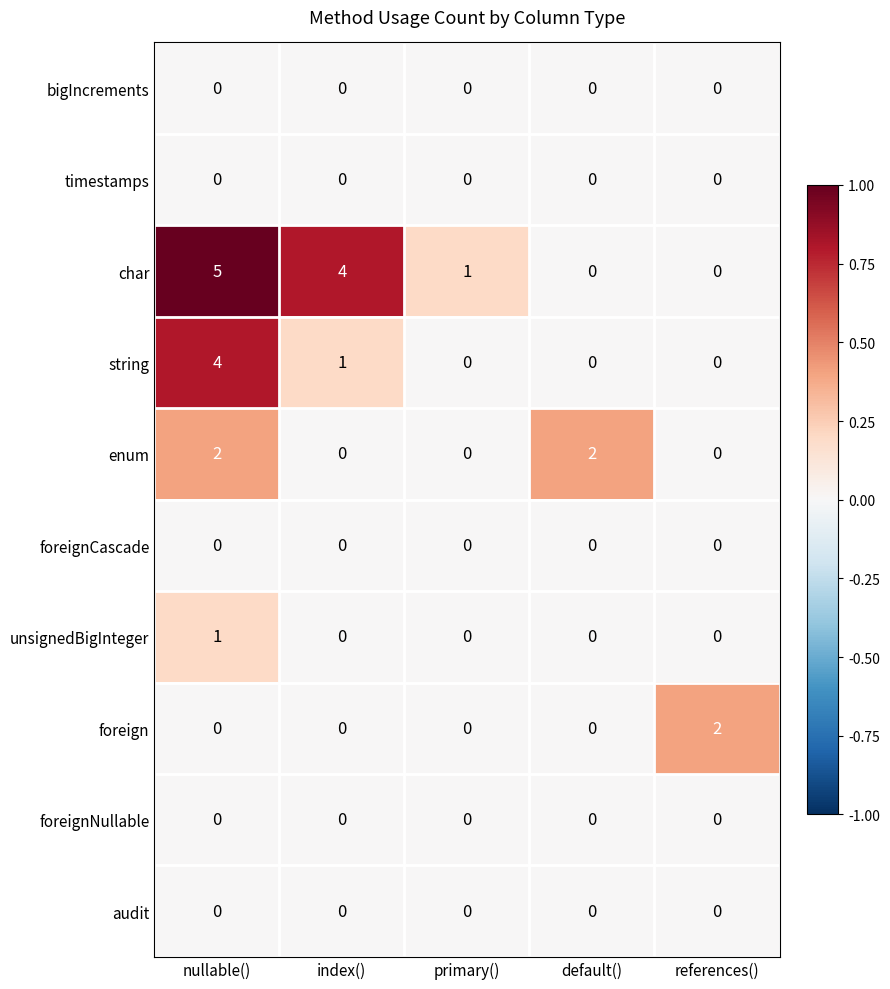

The value of enum at index() is 0. True or false?

True